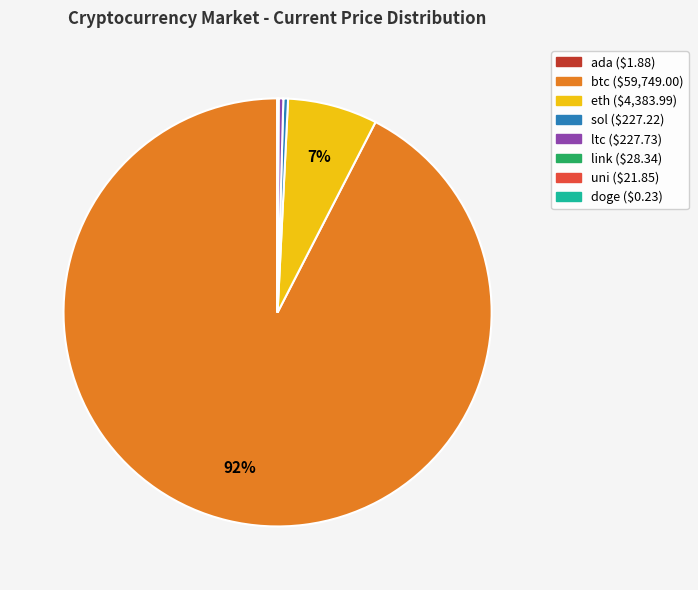

Is it true that eth is 1% of the pie?

False